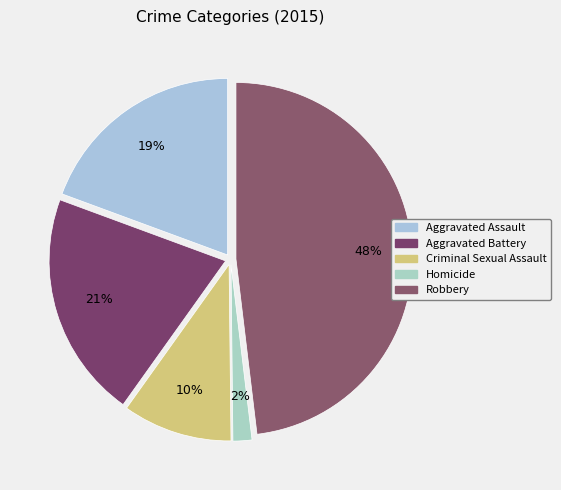

To the nearest percent, what is the difference between the largest and smallest slice percentages?

46%